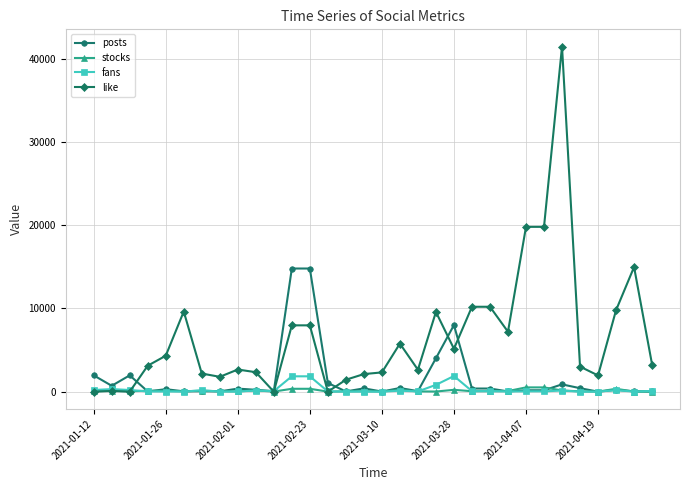

True or false: fans has more than 1 interior local peaks.

True